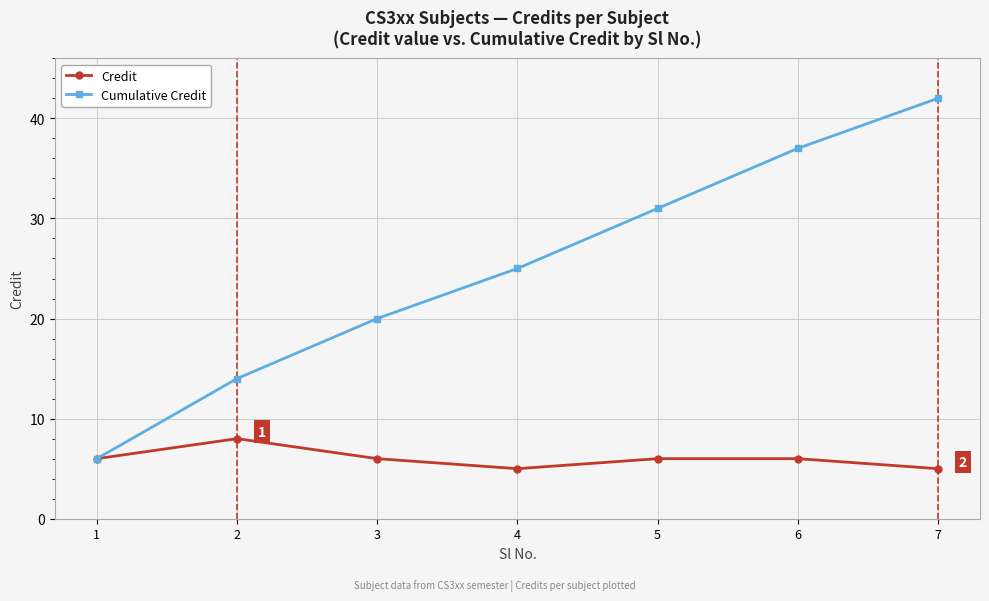

Count the number of data series in this chart.

2